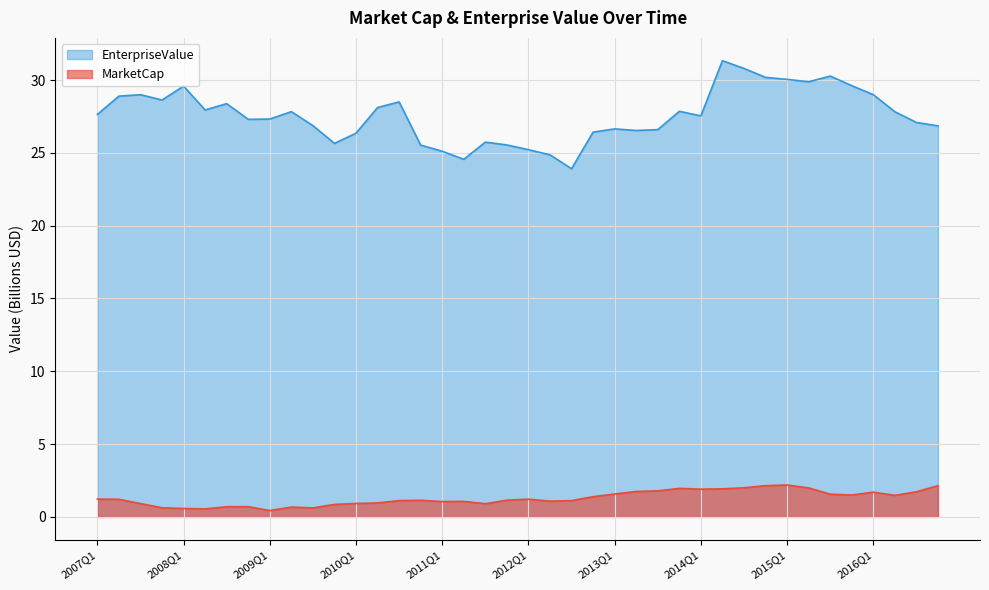

What is the value of the EnterpriseValue point at the 2nd from the left?

28.9